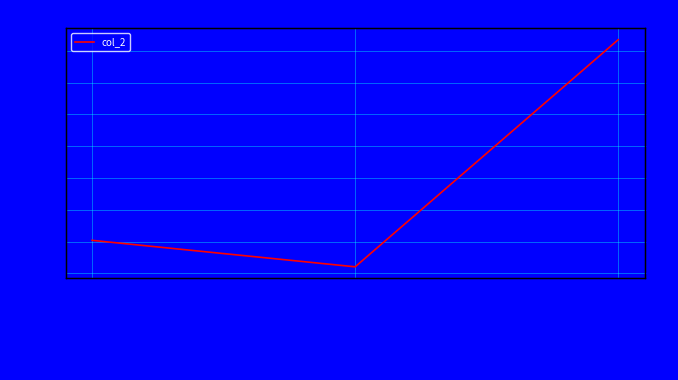

Rank the categories by value from lowest to highest.

ACCEDE09061_1.png, ACCEDE09061_183.png, ACCEDE09061_88.png